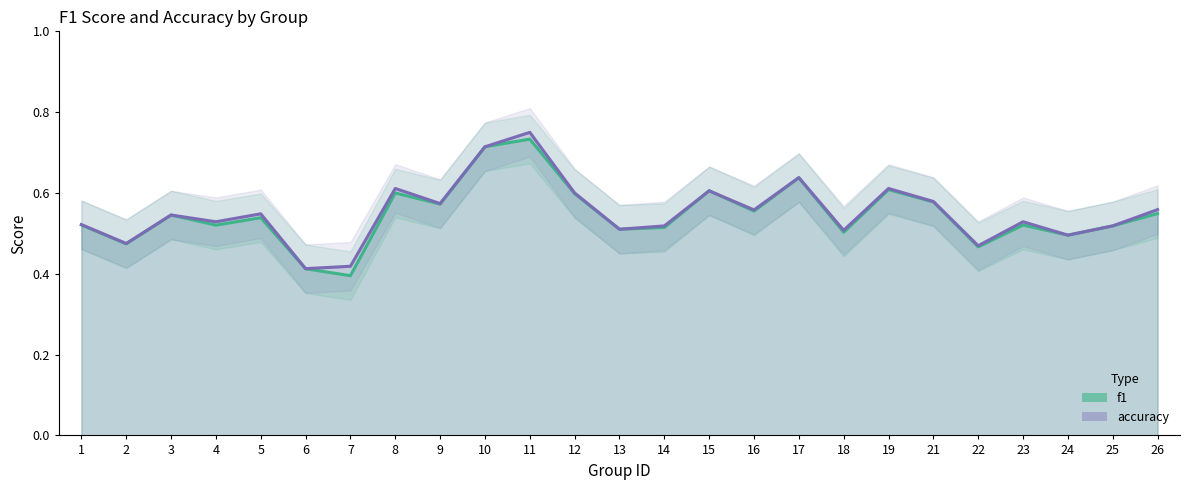

Rank the series by their maximum value, from highest to lowest.

accuracy, f1